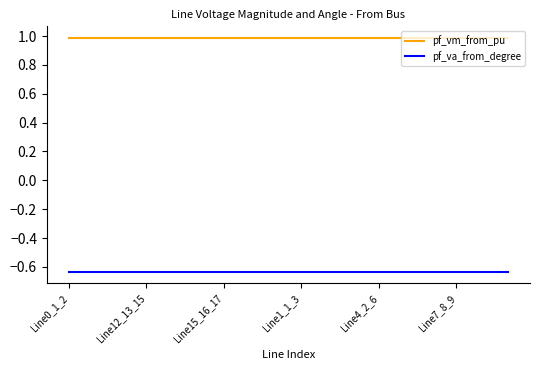

Does the chart have visible grid lines?

No